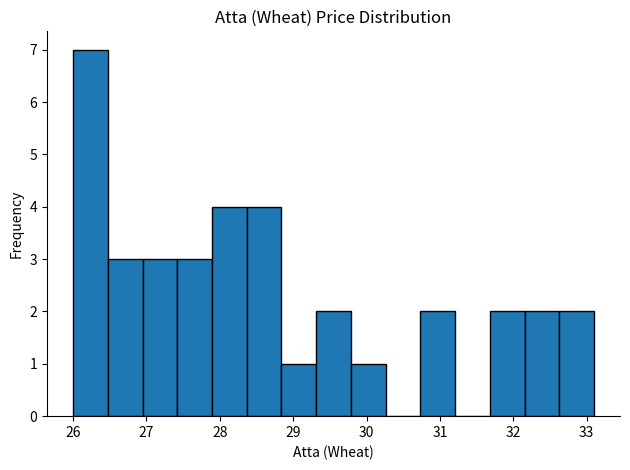

Reading left to right, transcribe this chart: for each bar, give the range it covers on the x-axis and its height. Neither the bar edges nor the heights are printed on the chart, so give them approximately, as read against the axes.

26.0 to 26.5: 7
26.5 to 26.9: 3
26.9 to 27.4: 3
27.4 to 27.9: 3
27.9 to 28.4: 4
28.4 to 28.8: 4
28.8 to 29.3: 1
29.3 to 29.8: 2
29.8 to 30.3: 1
30.3 to 30.7: 0
30.7 to 31.2: 2
31.2 to 31.7: 0
31.7 to 32.2: 2
32.2 to 32.6: 2
32.6 to 33.1: 2